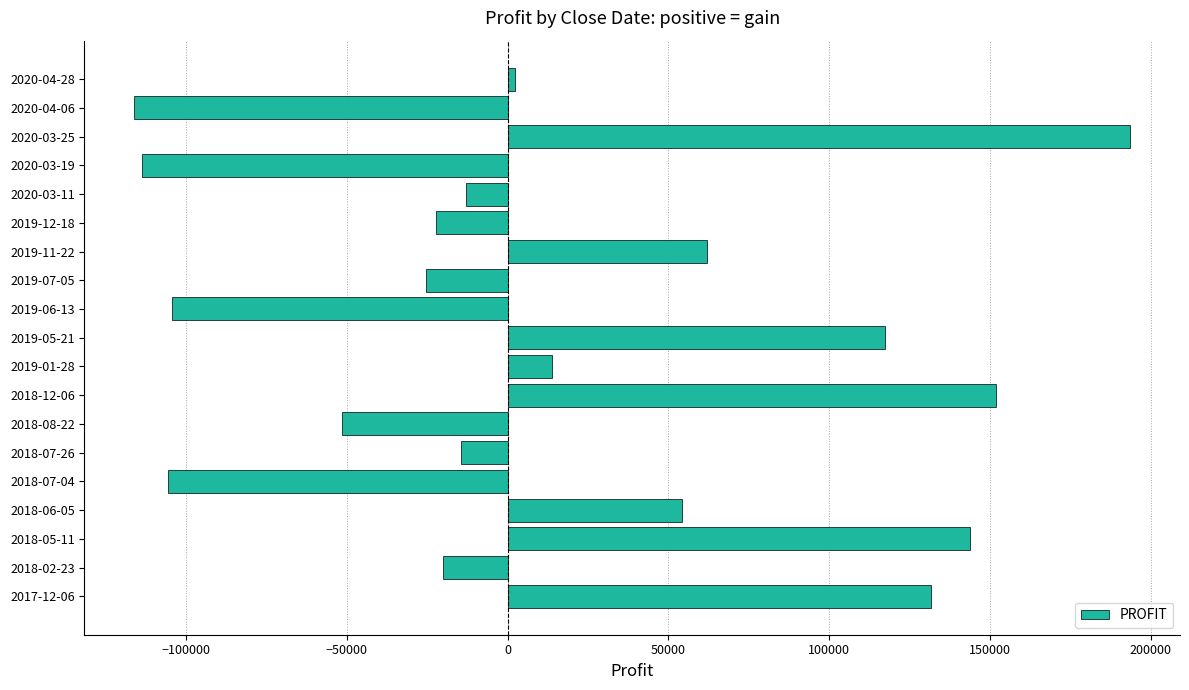

What is the average value?

14986